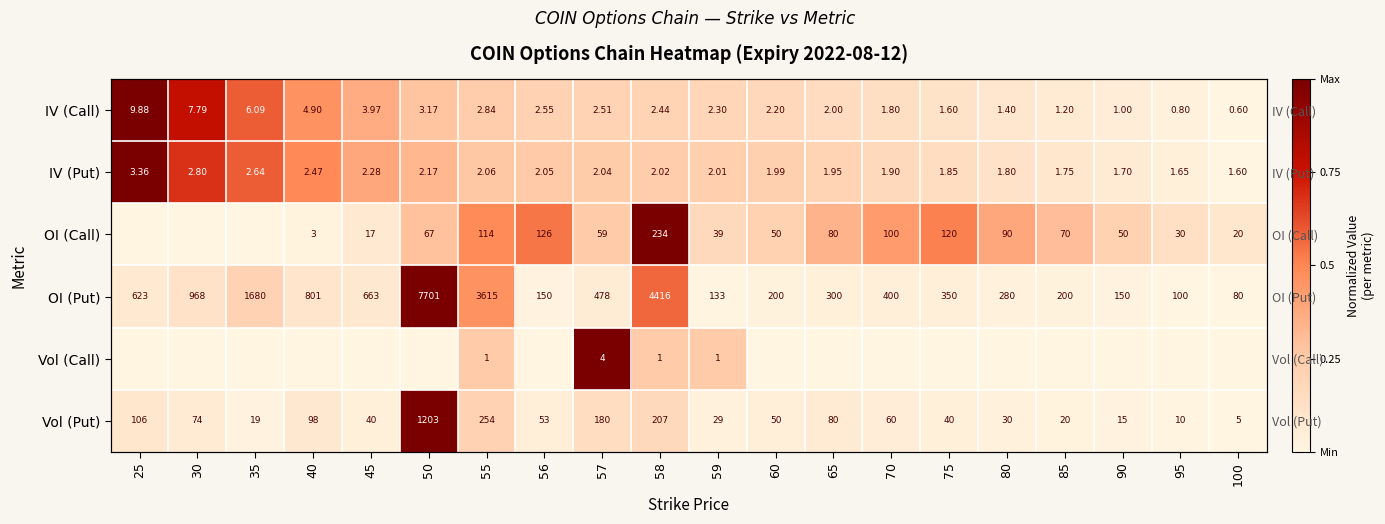

Is it true that Vol (Put) equals 0.0 at 60?

True